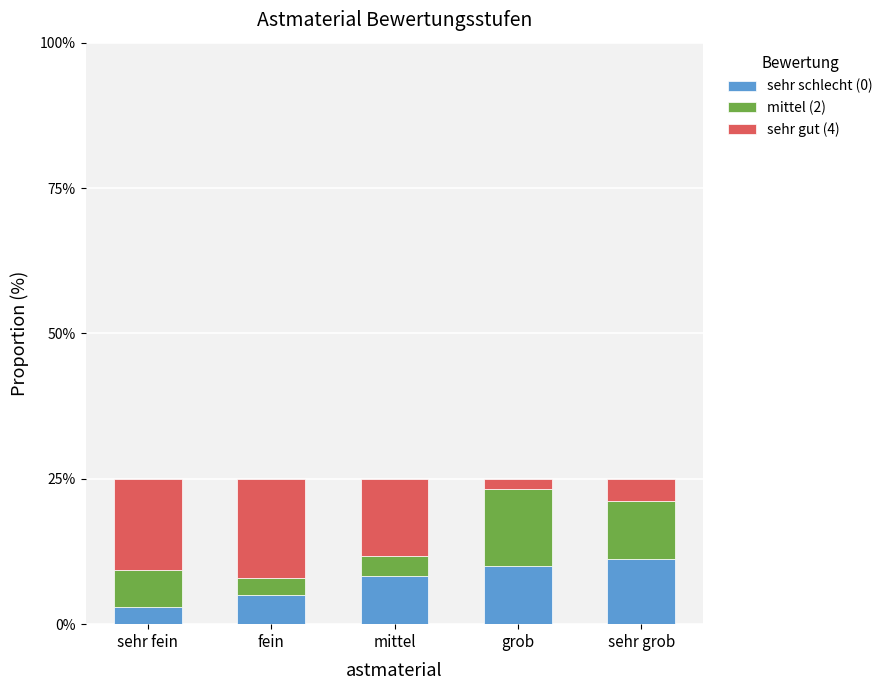

At which label does sehr schlecht (0) reach its minimum?

sehr fein